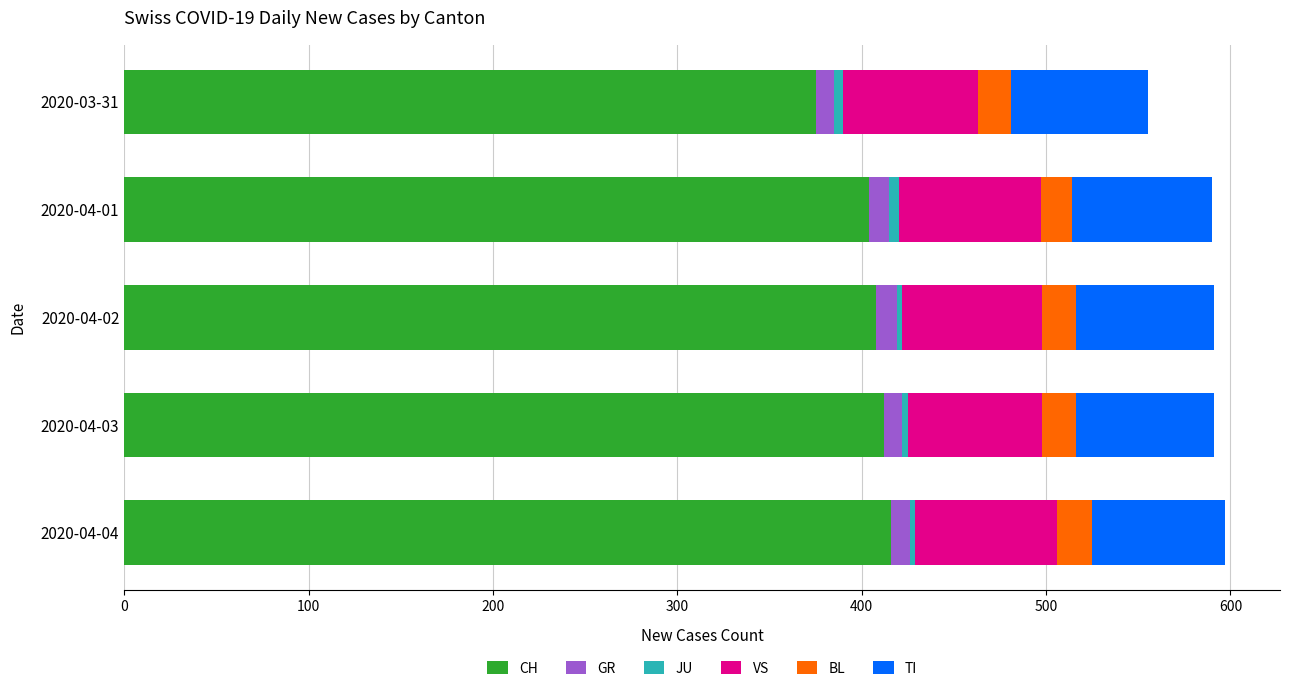

Where is CH nearest to the value 395?

2020-04-01